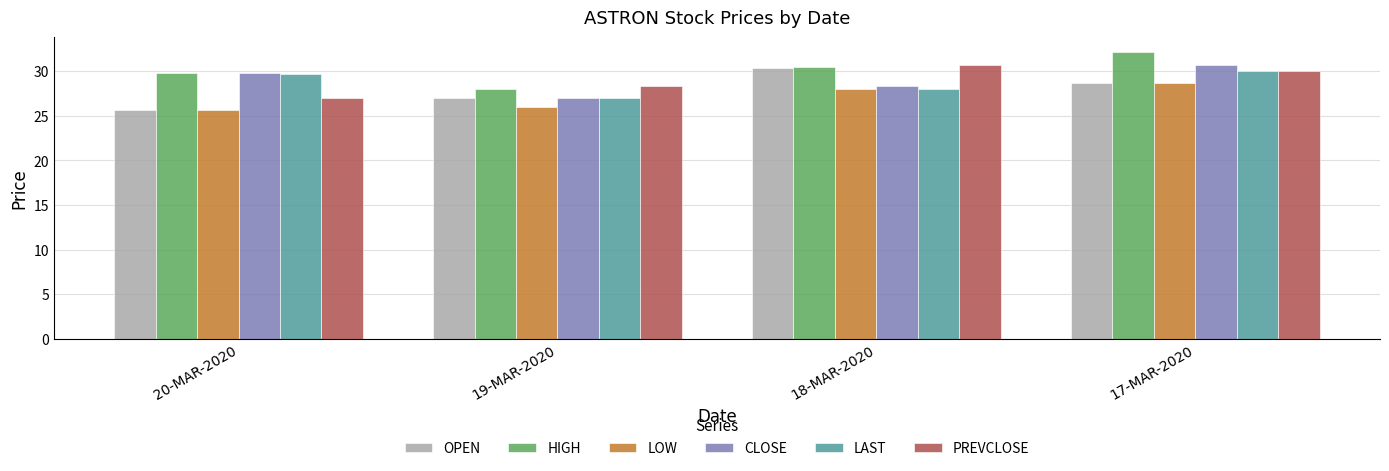

What position from the left is 17-MAR-2020?

4